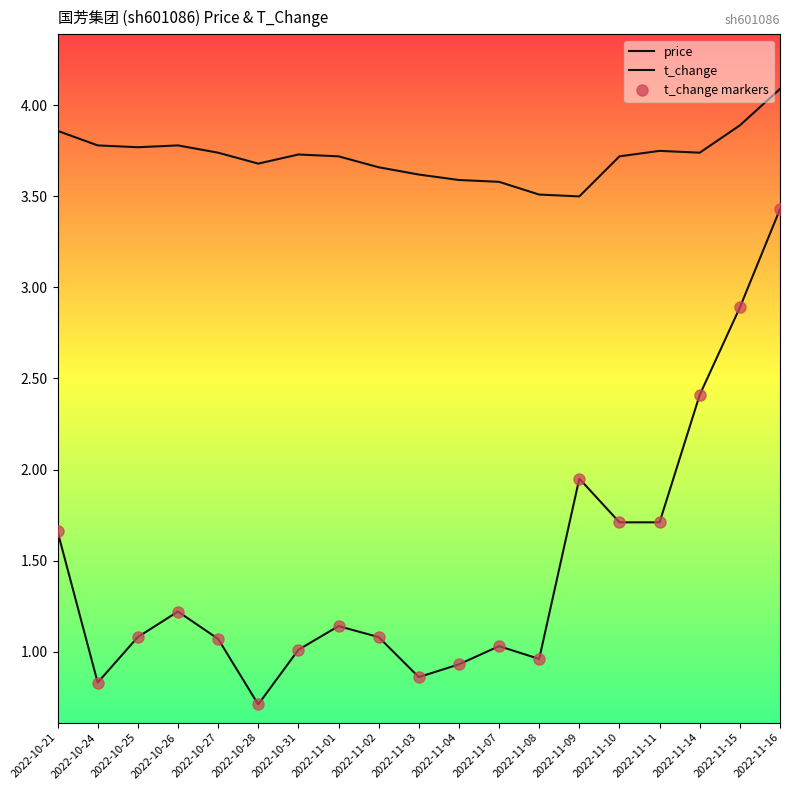

What is the total value across all series at 2022-11-09?

7.4